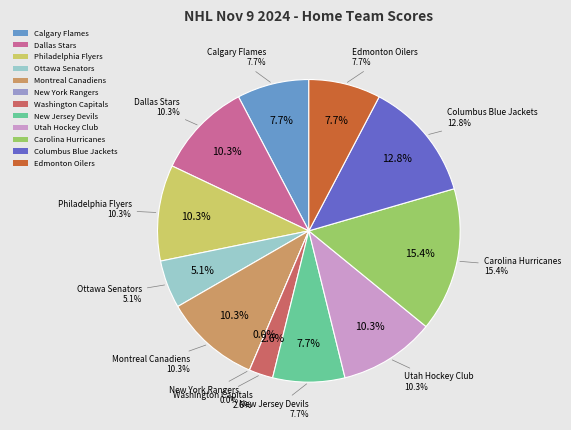

True or false: Montreal Canadiens accounts for 17% of the total.

False